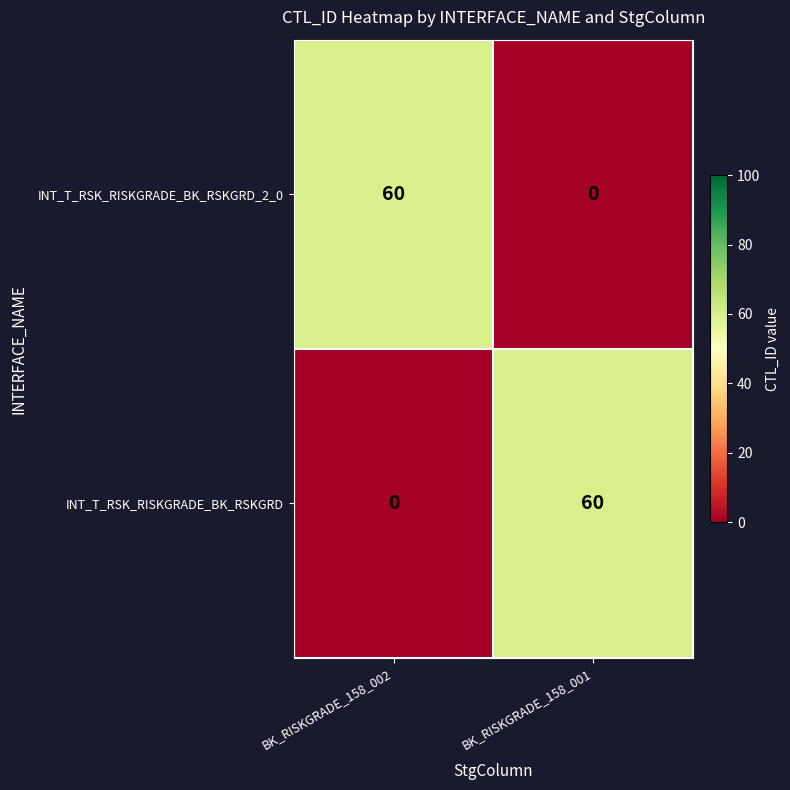

What is the difference between the highest and lowest values at BK_RISKGRADE_158_001?

60